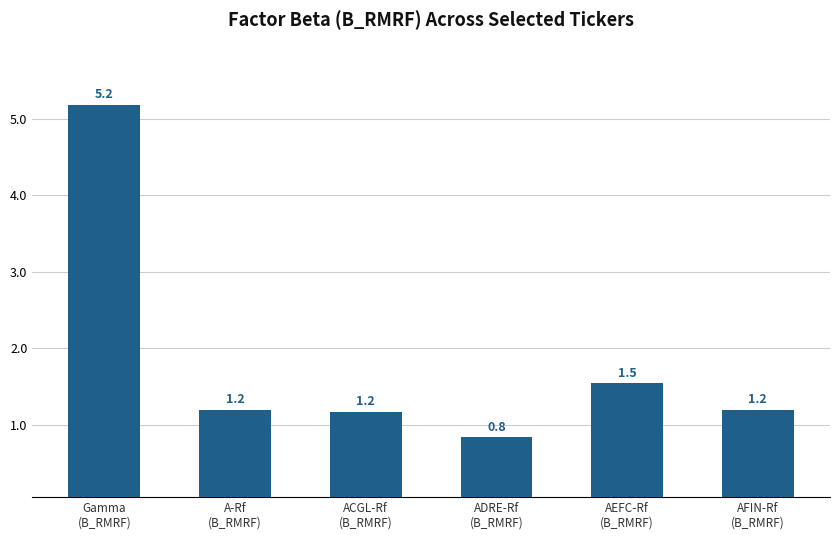

What is the value of the 5th bar from the left?

1.5